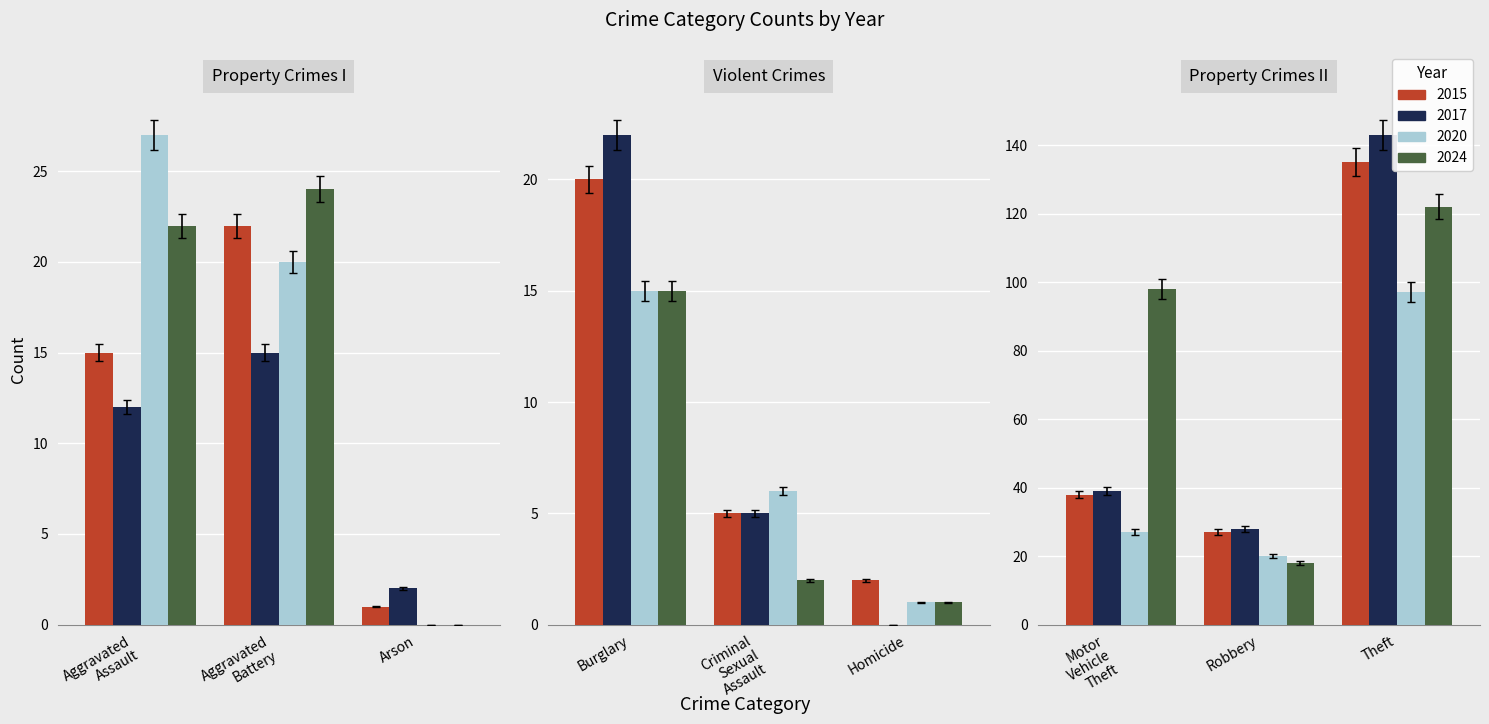

What is the difference between the maximum and second lowest values in the 2024 series?

121